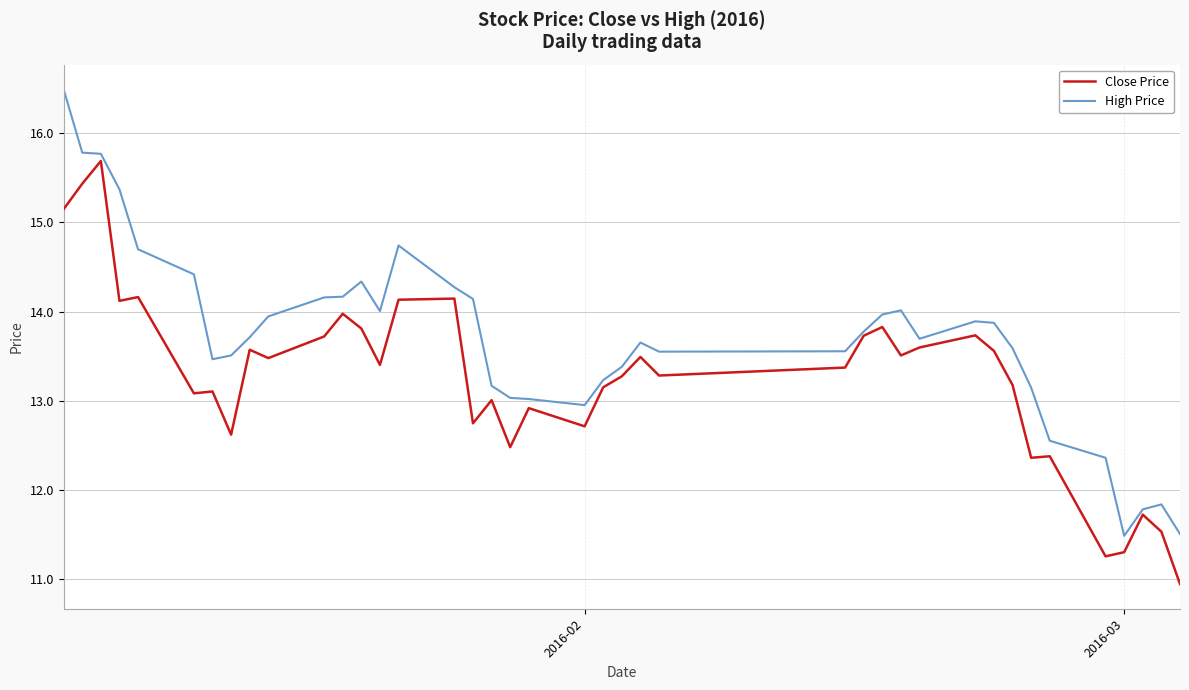

Rank the series by their average value, from highest to lowest.

High Price, Close Price